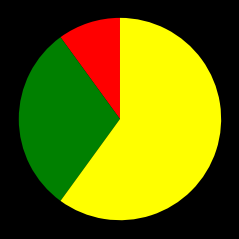

Does any single category account for the majority?

Yes